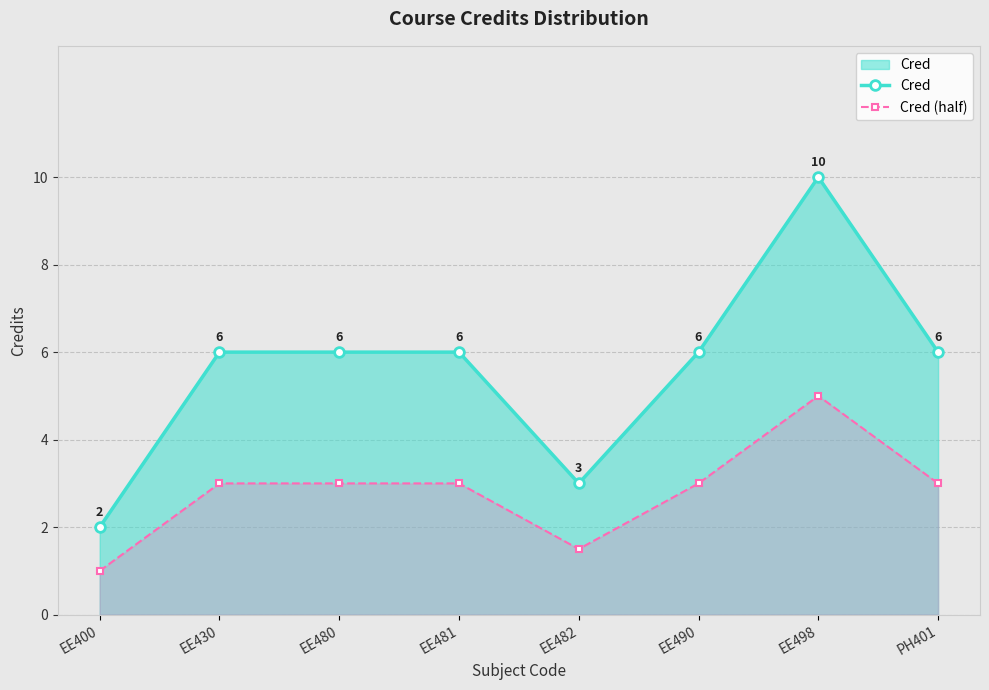

What is the difference between the highest and lowest values at PH401?

3.0